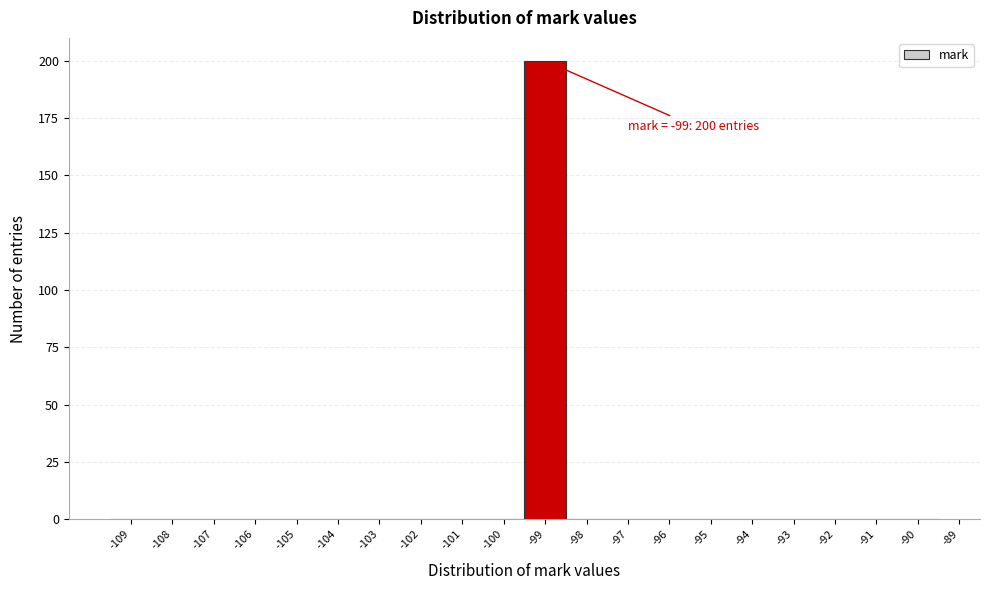

Which range on the x-axis has the tallest bar?

-99.5 to -98.5